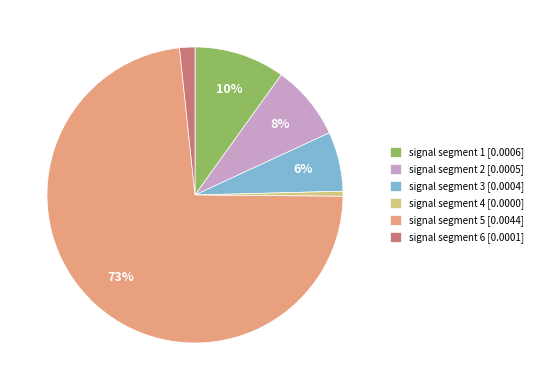

To the nearest percent, what is the combined percentage of signal segment 3 and signal segment 4?

7%